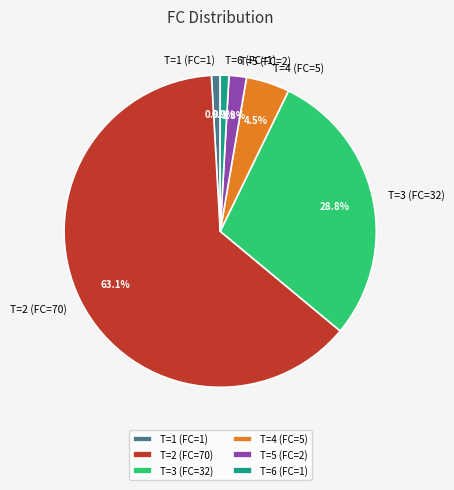

To the nearest percent, what is the combined percentage of T=2 (FC=70) and T=1 (FC=1)?

64%